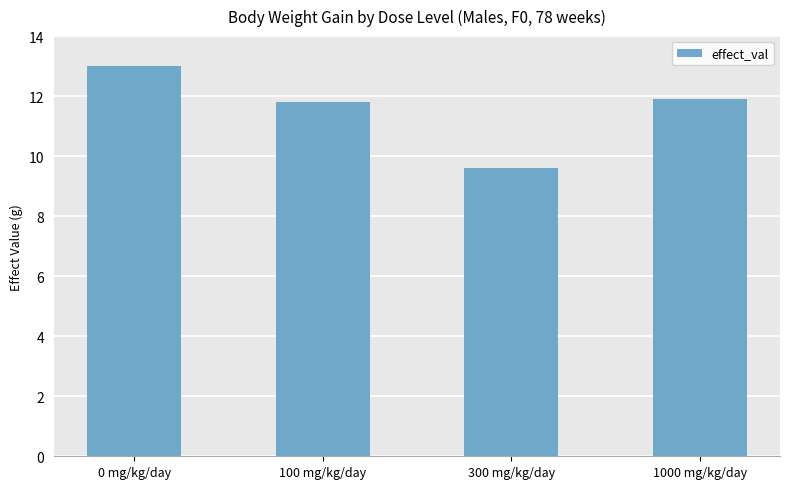

Reading right to left, list all the values displayed in this chart.

11.9	9.6	11.8	13.0